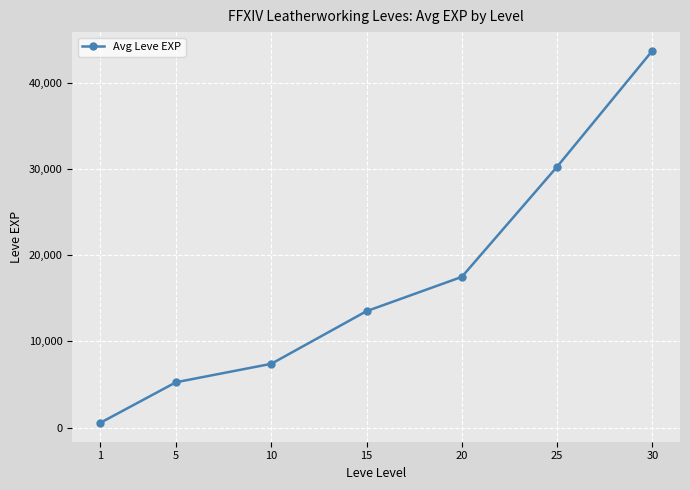

What is the minimum value shown in the chart?

520